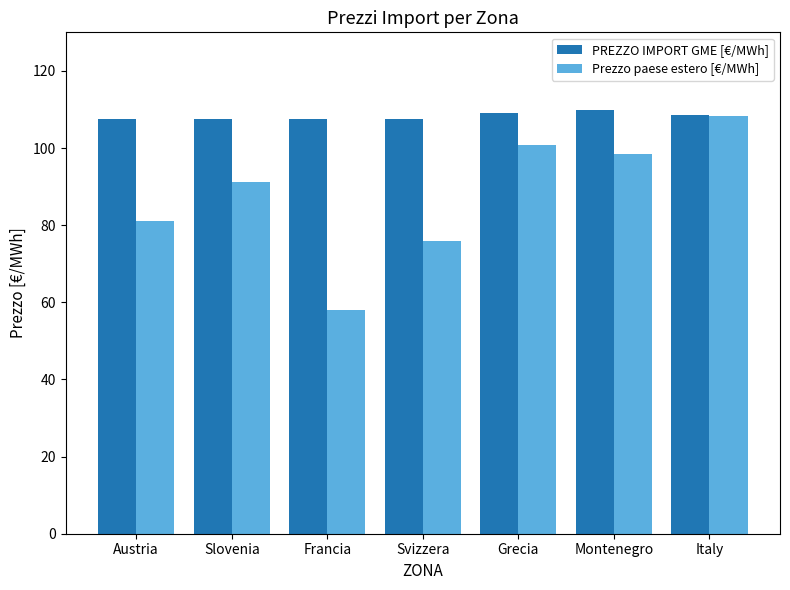

Read the Prezzo paese estero [€/MWh] value at Austria.

81.2